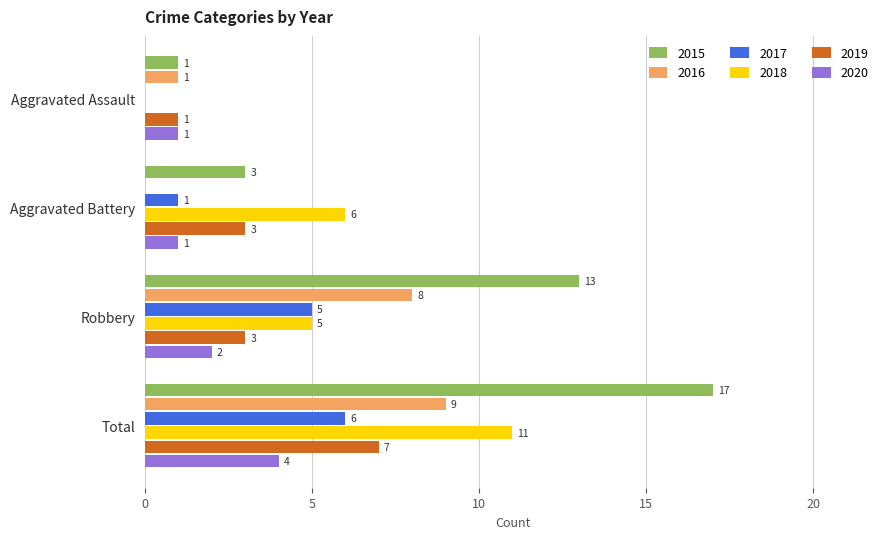

The value of 2018 at Aggravated Battery is 9. True or false?

False